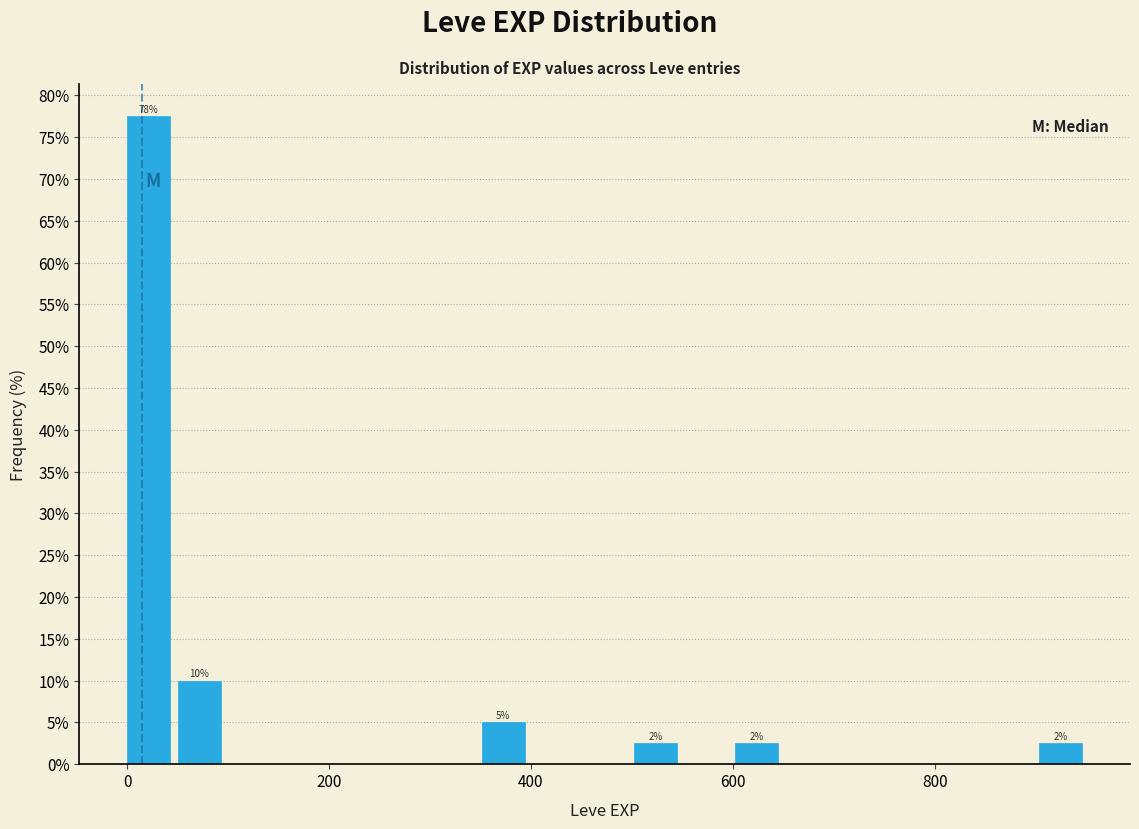

Read against the x-axis, roughly where is the centre of the tallest bar?

20